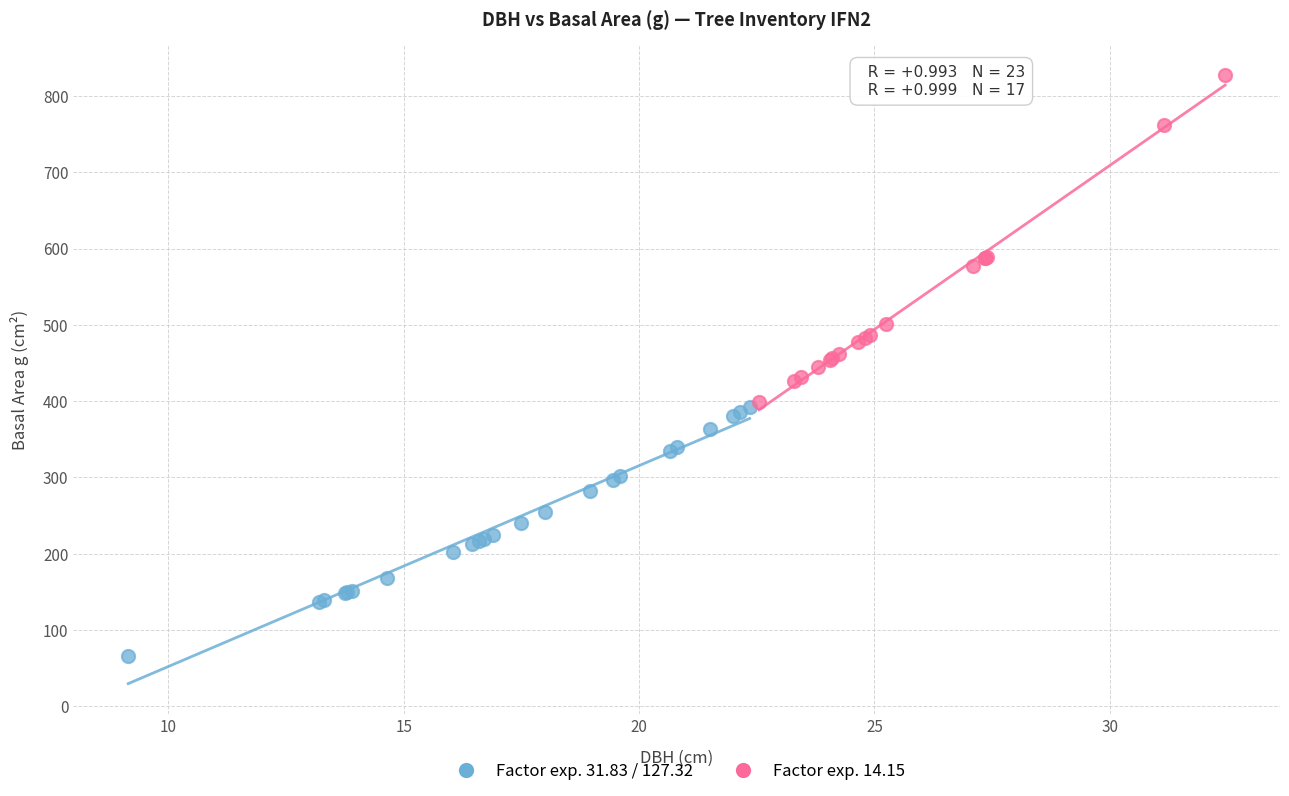

Which series contains the lowest Y value?

Factor exp. 31.83 / 127.32